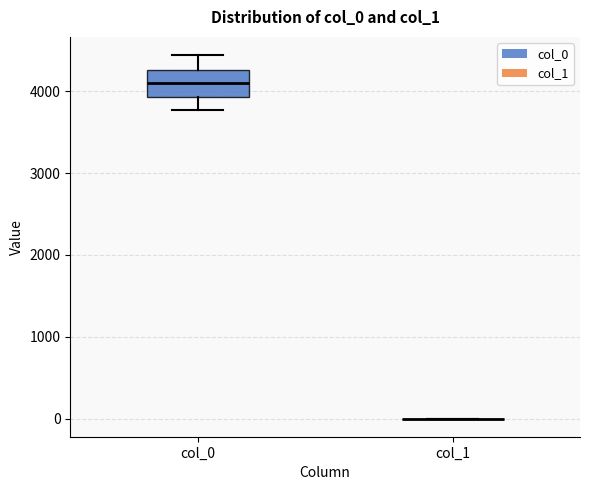

Where does the upper whisker of the box for col_0 end on the y-axis? The values are not printed on the chart, so give them approximately, as read against the axis.

4400